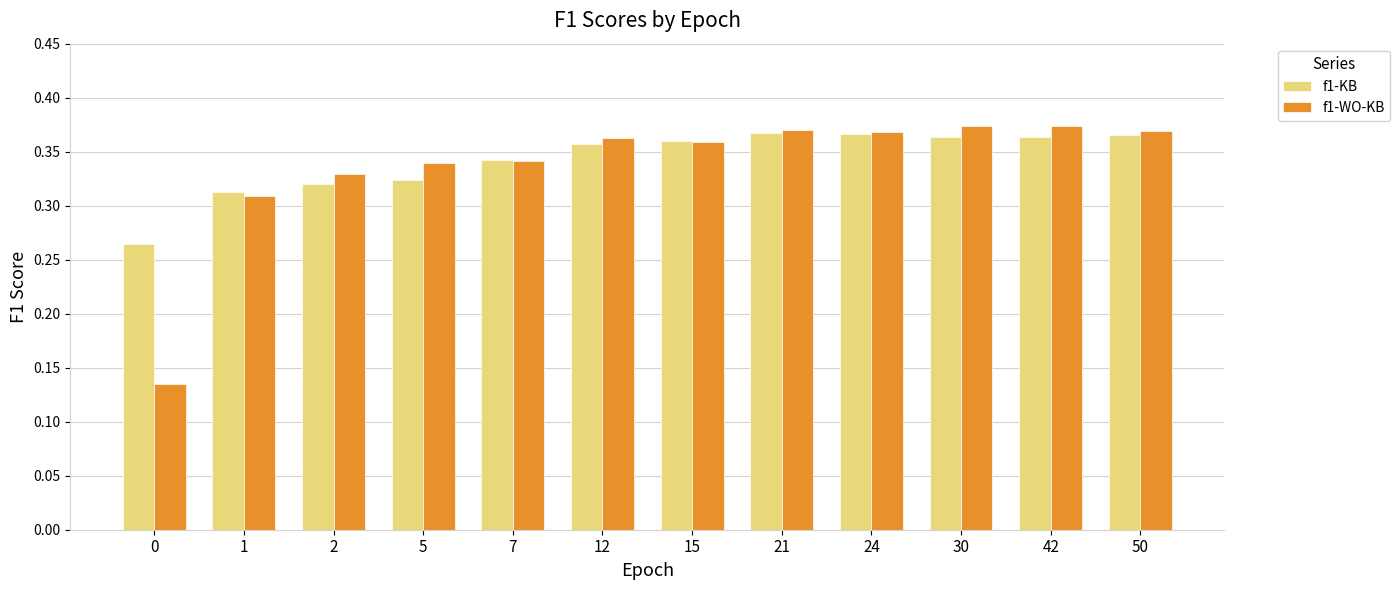

At how many categories does at least one series exceed 0?

12